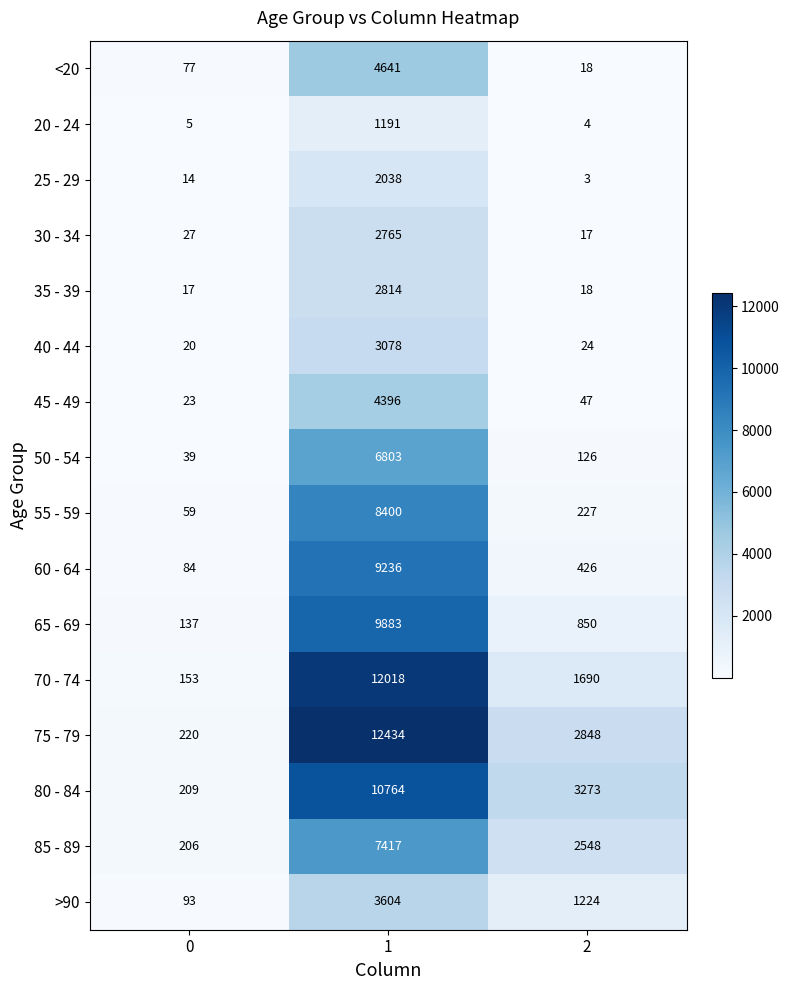

Which series has the largest total across all categories?

75 - 79